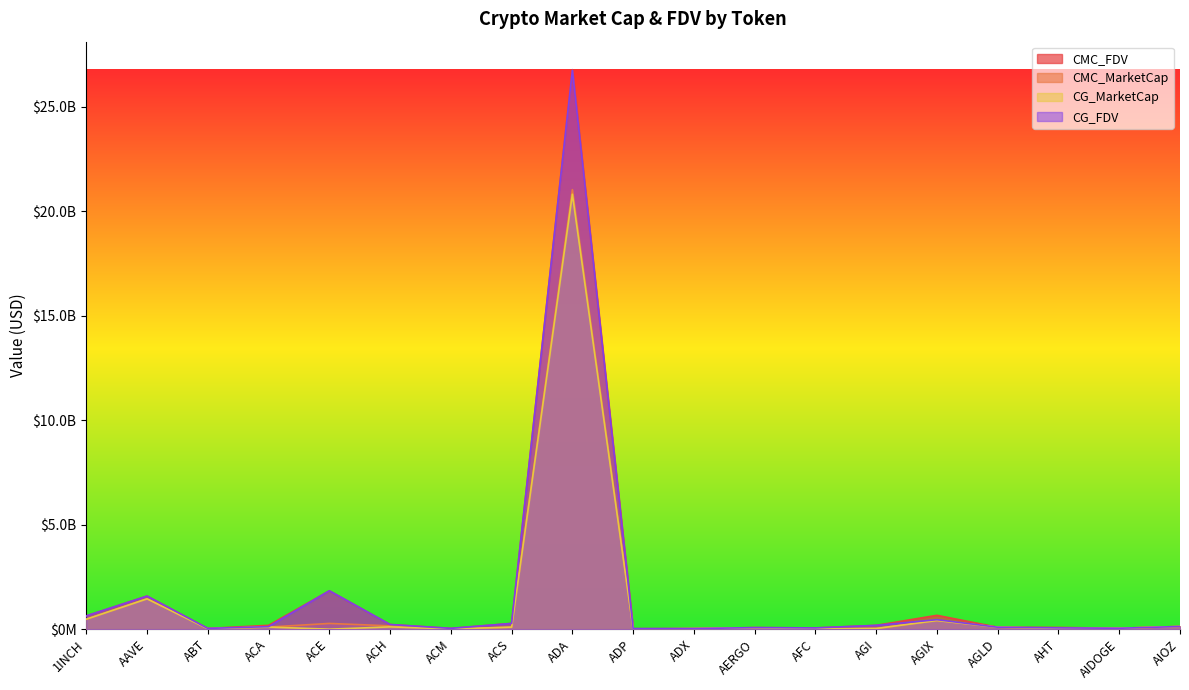

Is it true that CMC_MarketCap equals 274382951.5 at ACE?

True